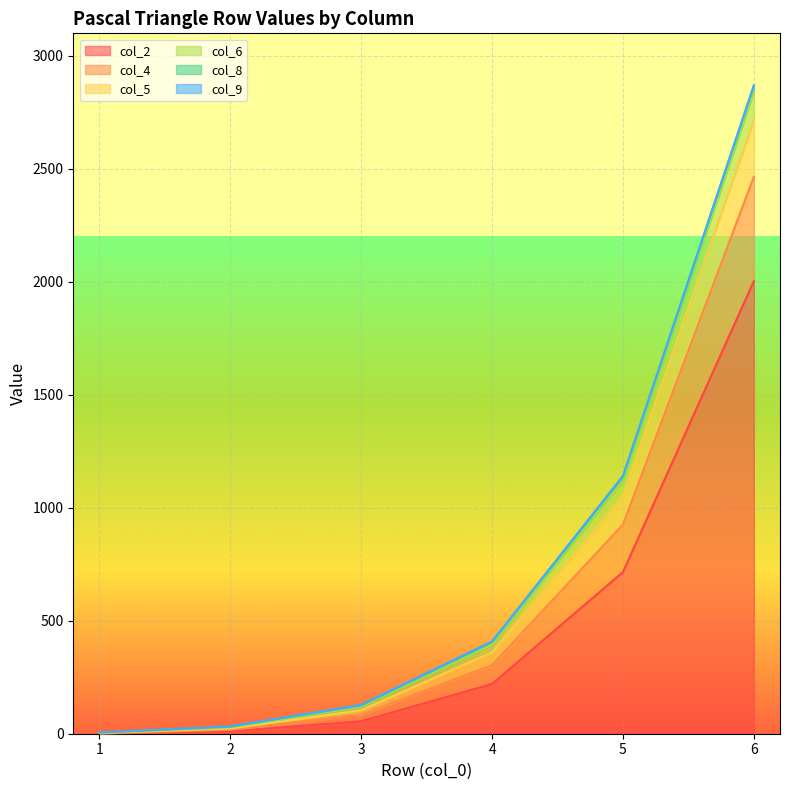

True or false: col_2 and col_5 intersect in this chart.

False